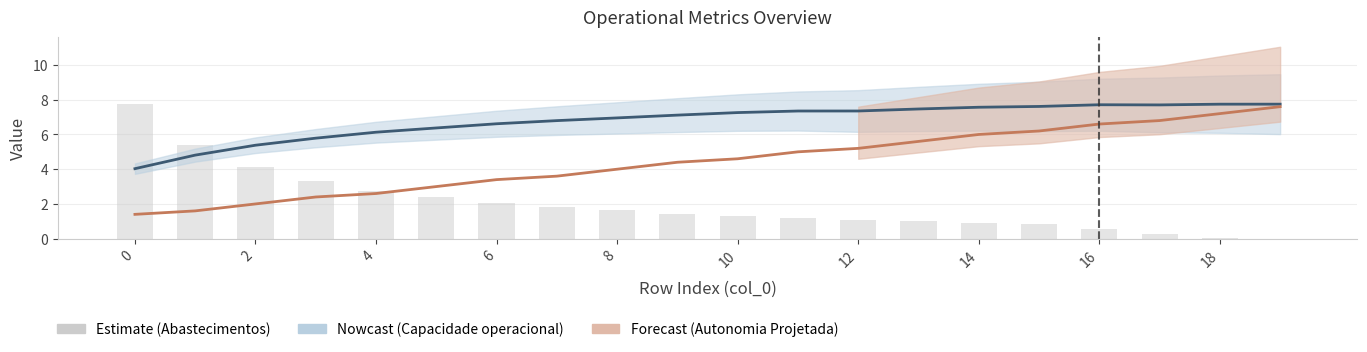

Are the bars horizontal?

No